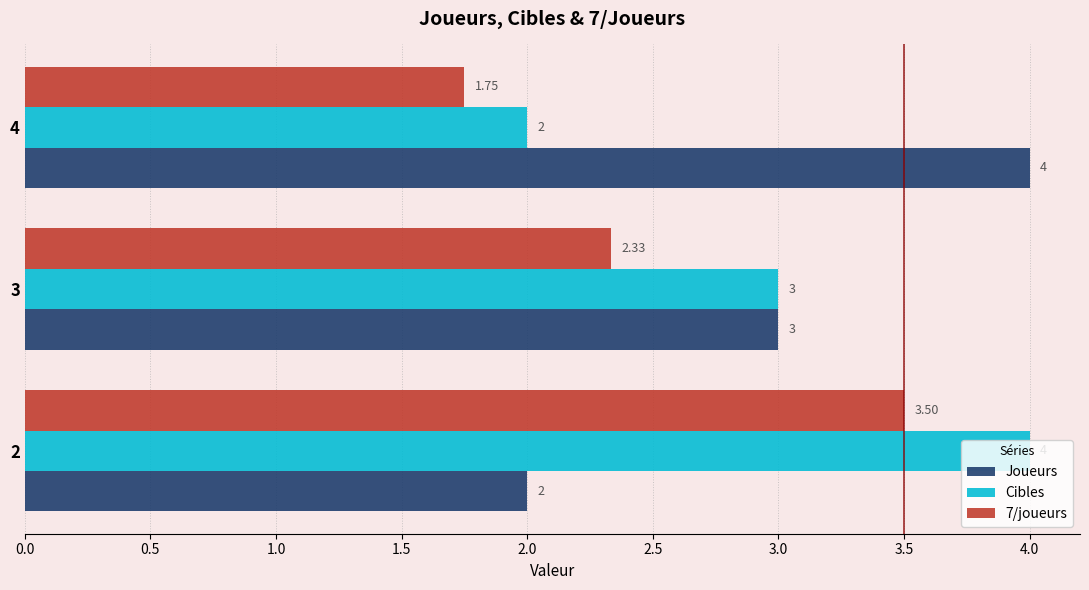

What is the spread (max minus min) of values at 2?

2.0